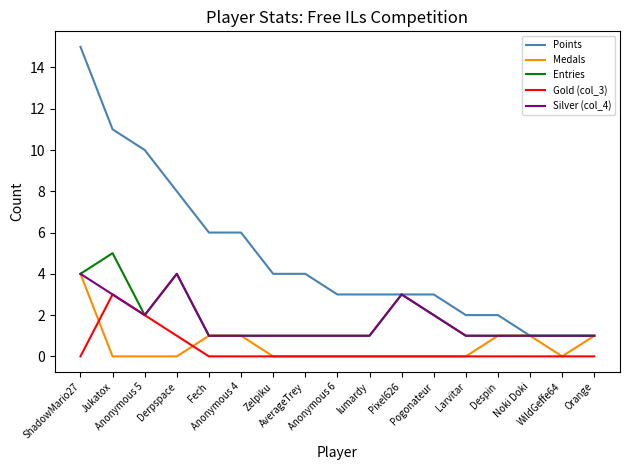

Which series has the largest range (max minus min)?

Points